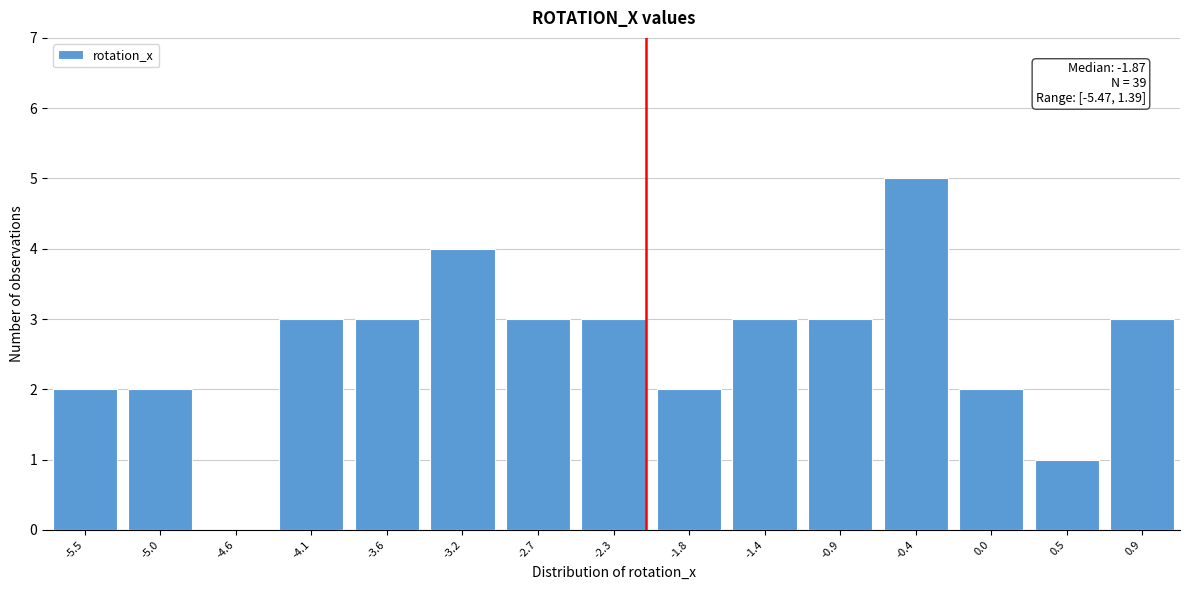

Reading left to right, extract all data points from this chart.

-5.5=2	-5.0=2	-4.6=0	-4.1=3	-3.6=3	-3.2=4	-2.7=3	-2.3=3	-1.8=2	-1.4=3	-0.9=3	-0.4=5	0.0=2	0.5=1	0.9=3